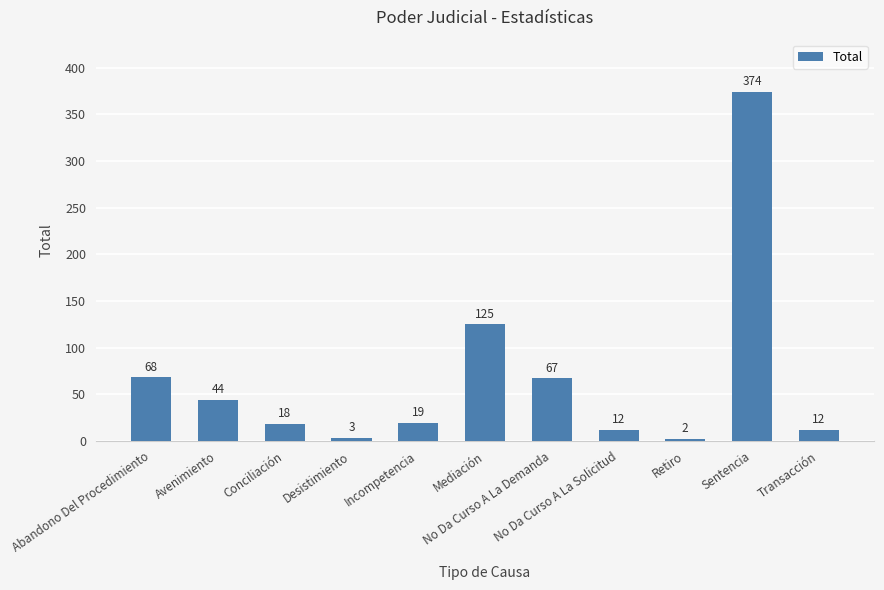

Between Conciliación and Retiro, which is larger?

Conciliación